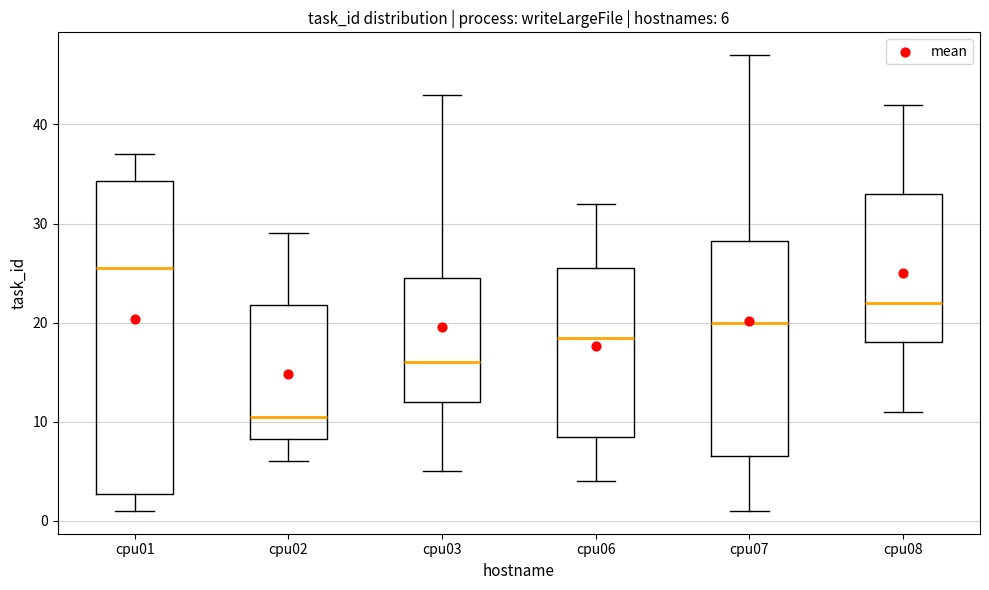

Which box is the tallest, from its lower edge to its upper edge?

cpu01